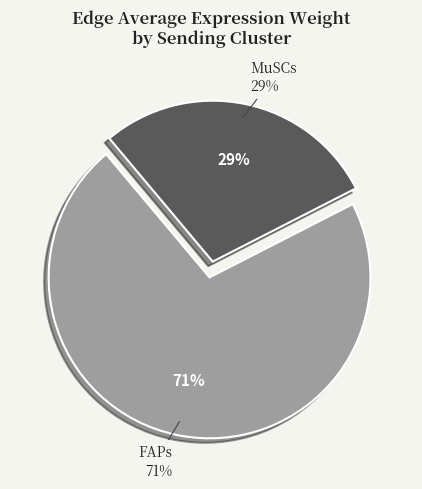

Between FAPs and MuSCs, which is larger?

FAPs